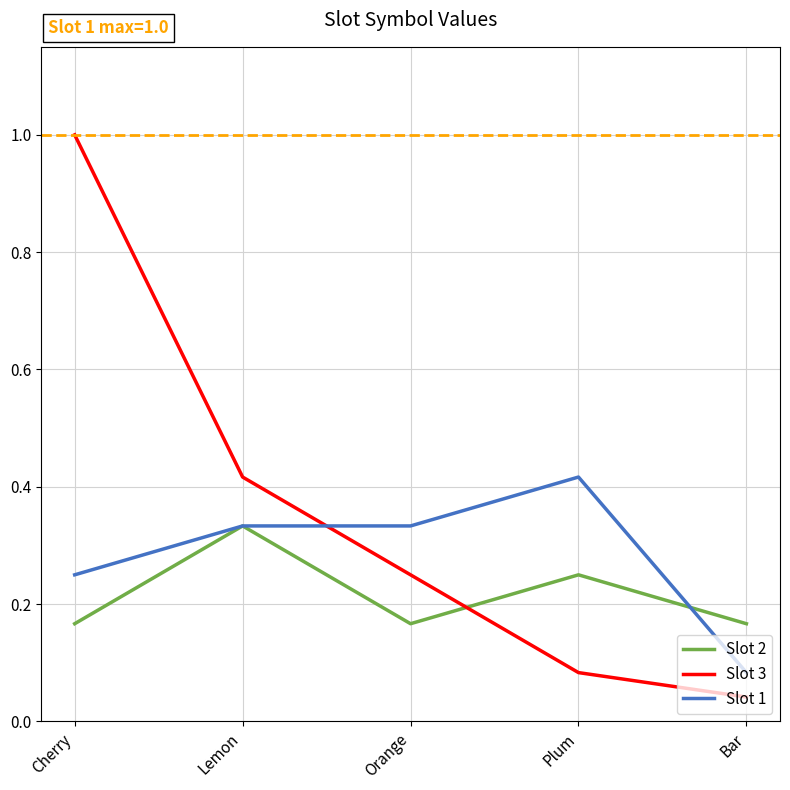

Between Lemon and Bar, which series saw the biggest shift?

Slot 3